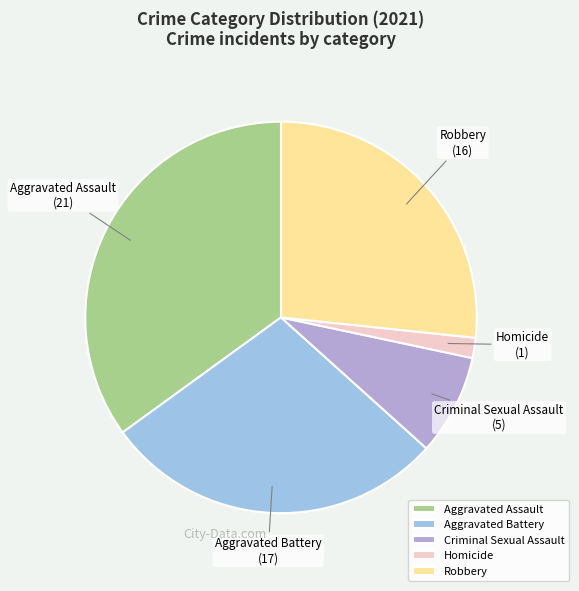

Which slice is the largest?

Aggravated Assault